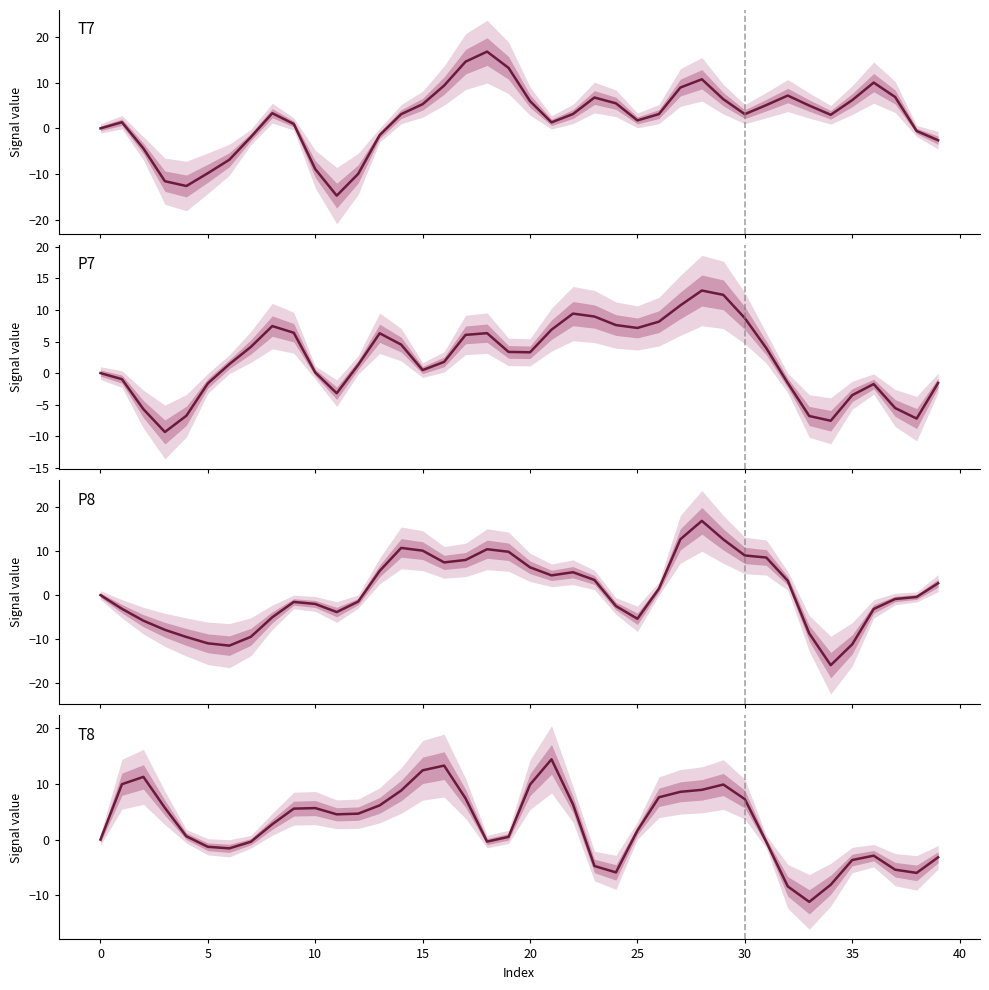

The P8 series shows 8.6 at 31. True or false?

True